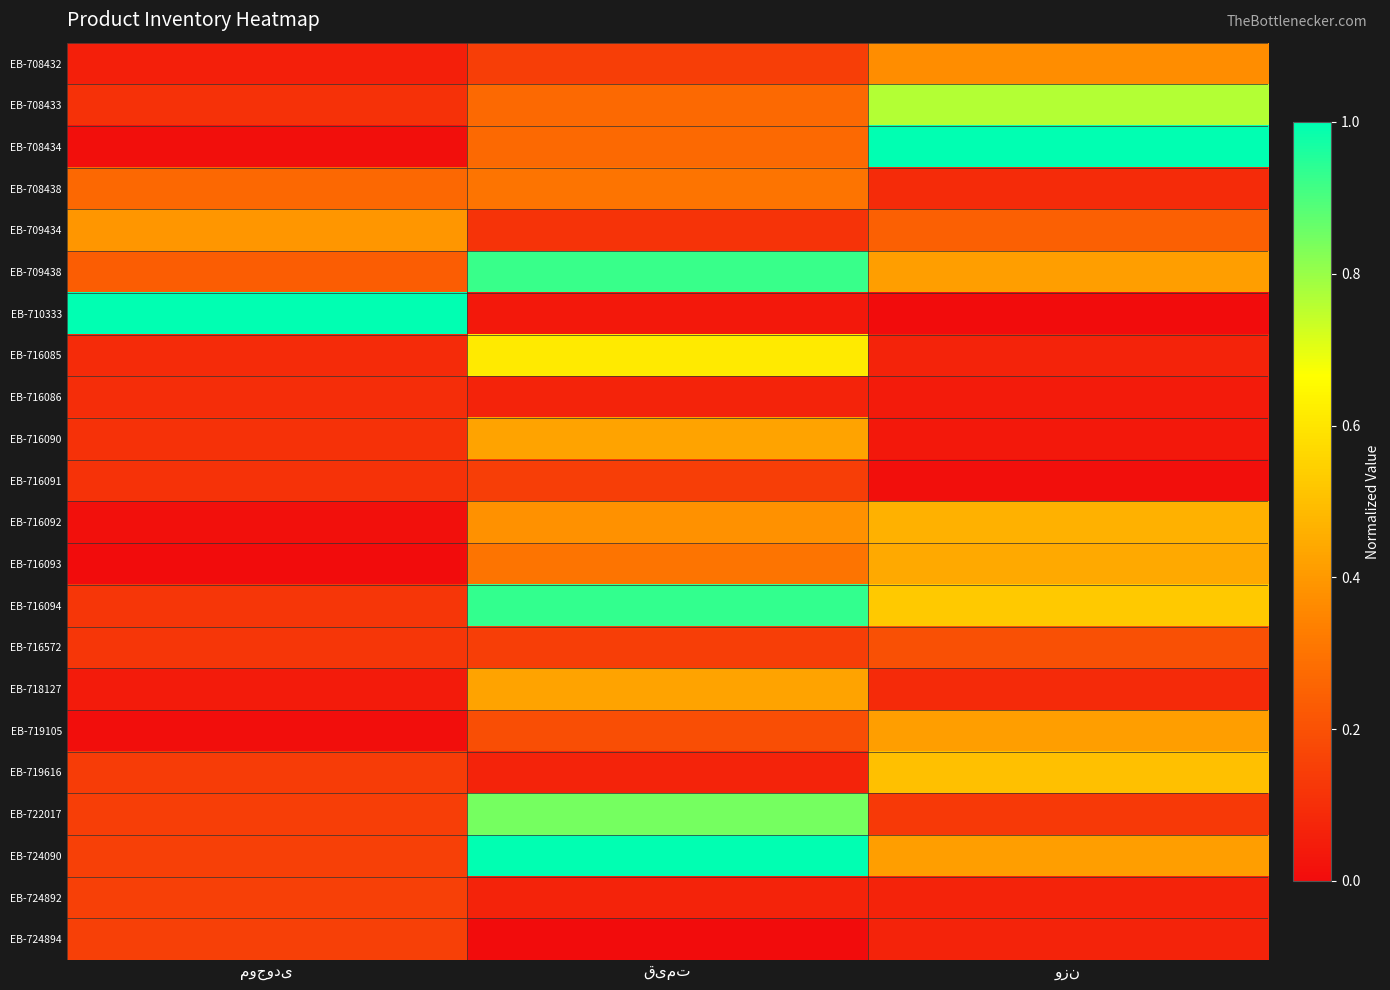

How many distinct data groups are displayed?

22